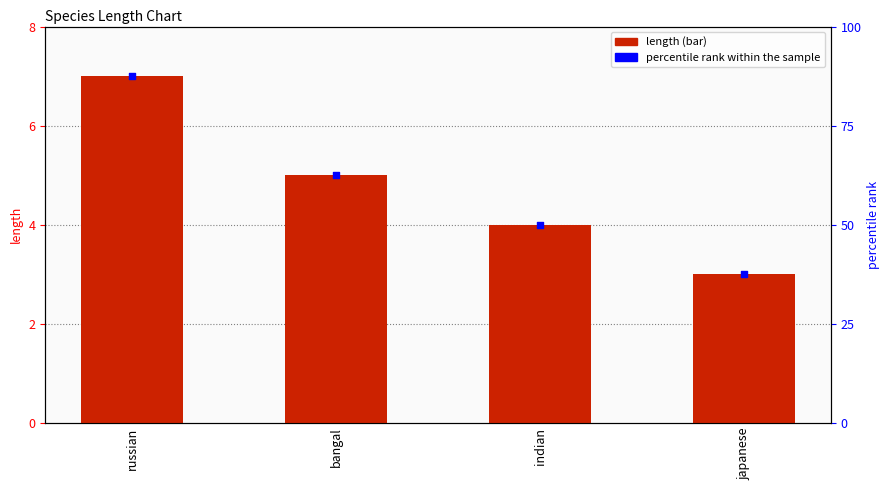

At which category is the sum across all series the highest?

russian